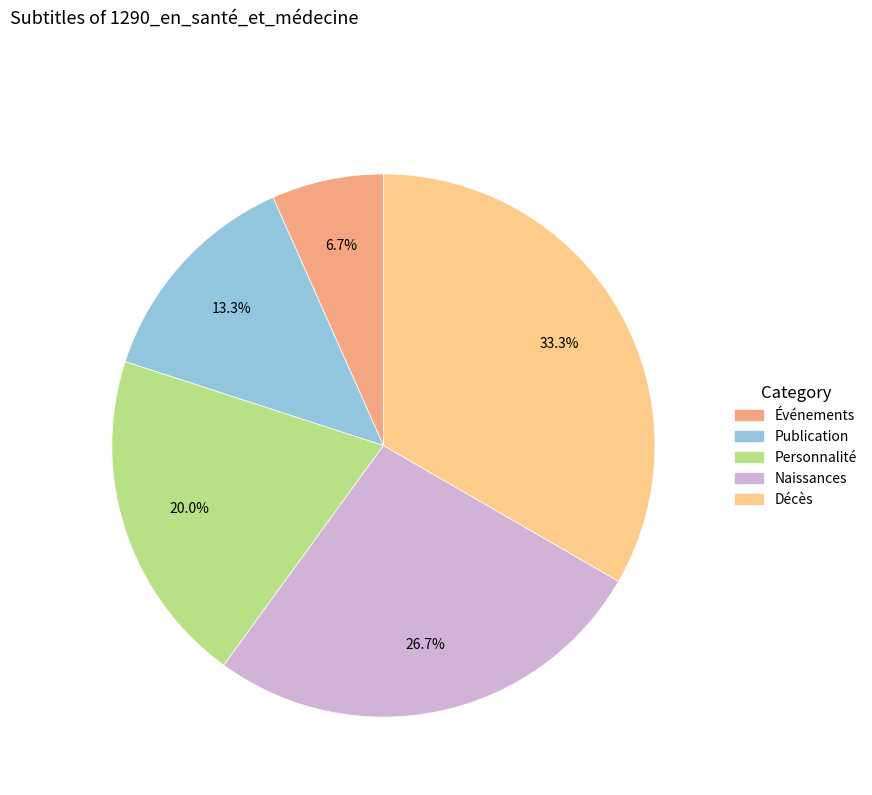

Does Événements account for over 50% of the chart?

No